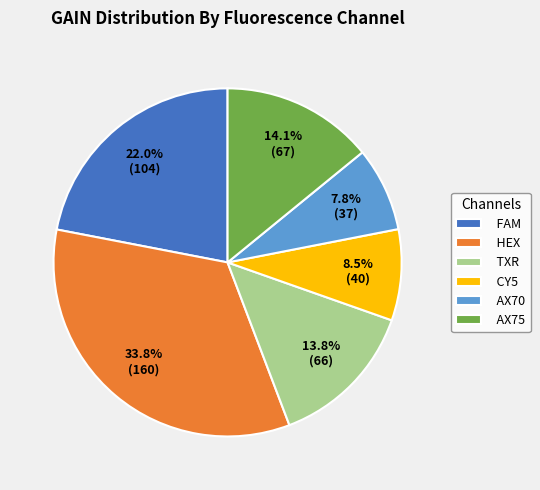

Does CY5 account for over 50% of the chart?

No